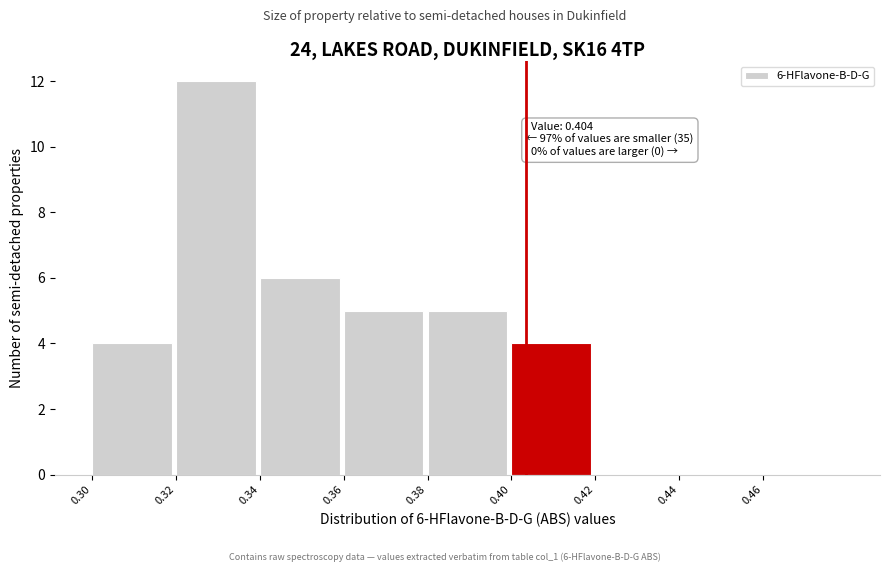

Over which range of the x-axis is the bar tallest?

0.32 to 0.34